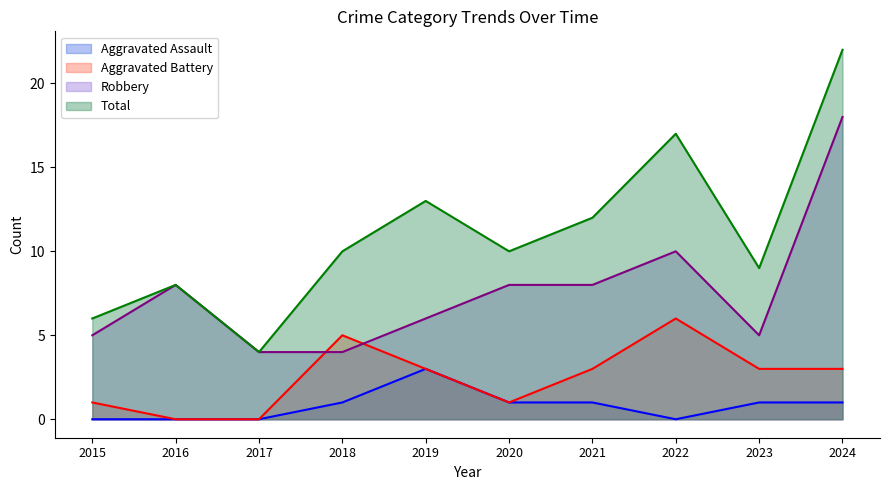

At which category does Aggravated Battery reach its first local valley?

2020